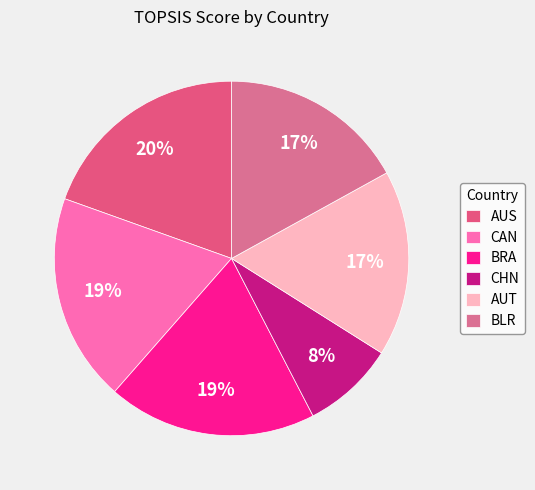

To the nearest percent, what percentage of the pie is AUS?

20%